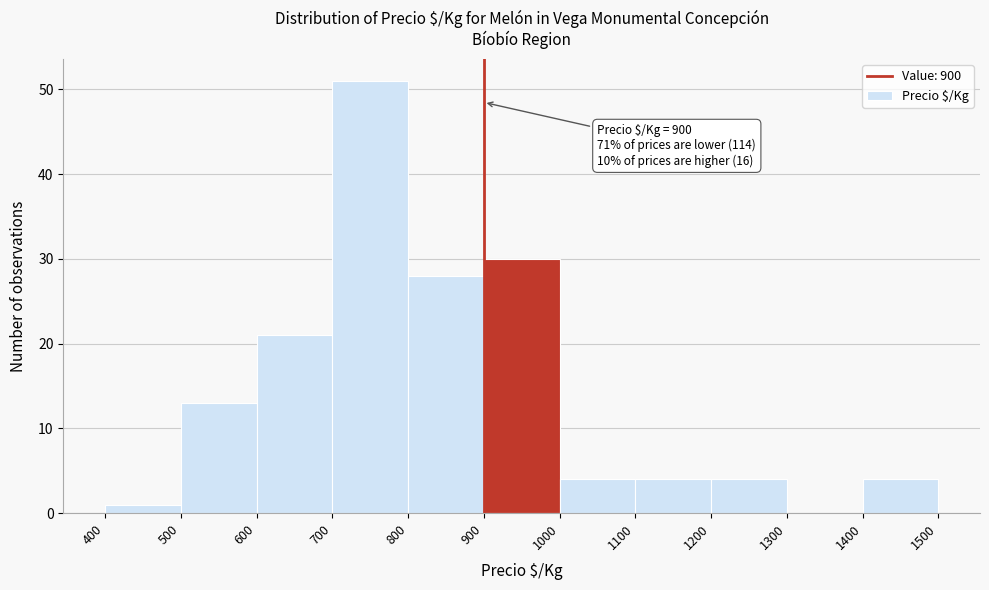

Over which range of the x-axis is the bar tallest?

700 to 800